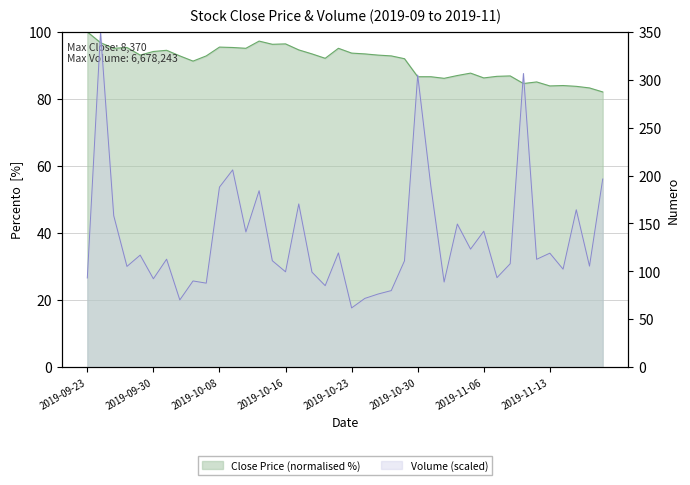

What is the average value of the Close series?

91.1